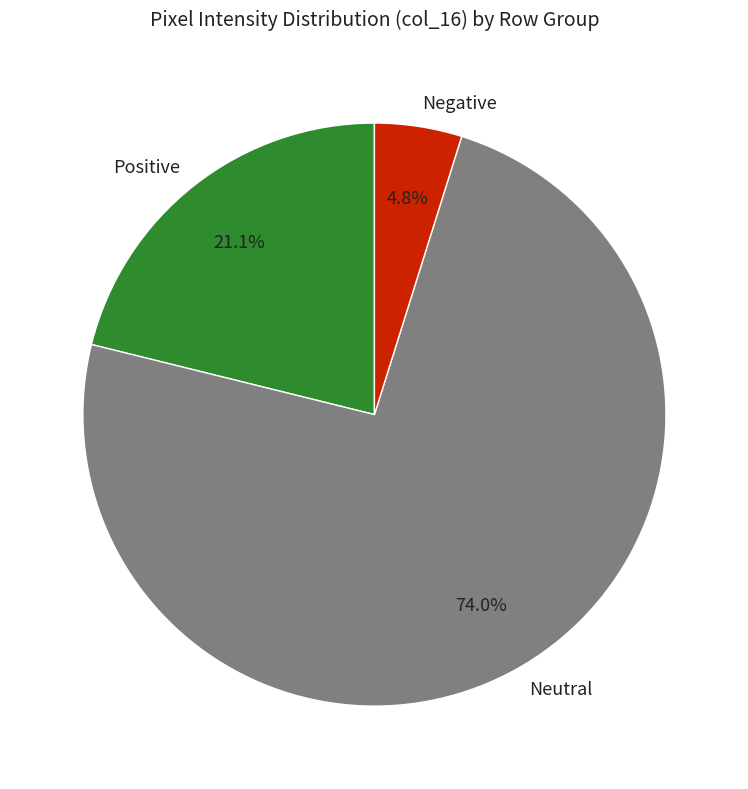

Count the number of slices in the pie.

3